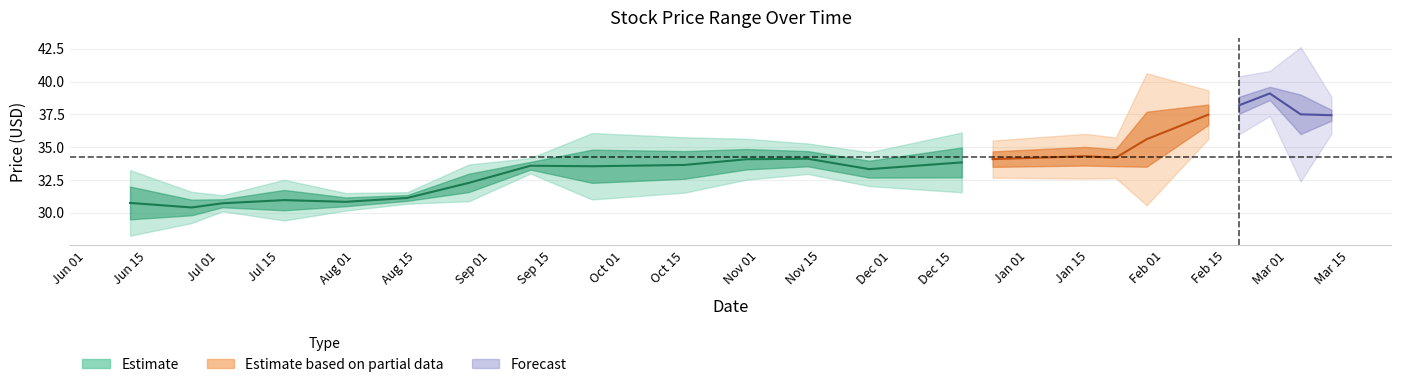

Count the number of categories in the chart.

23